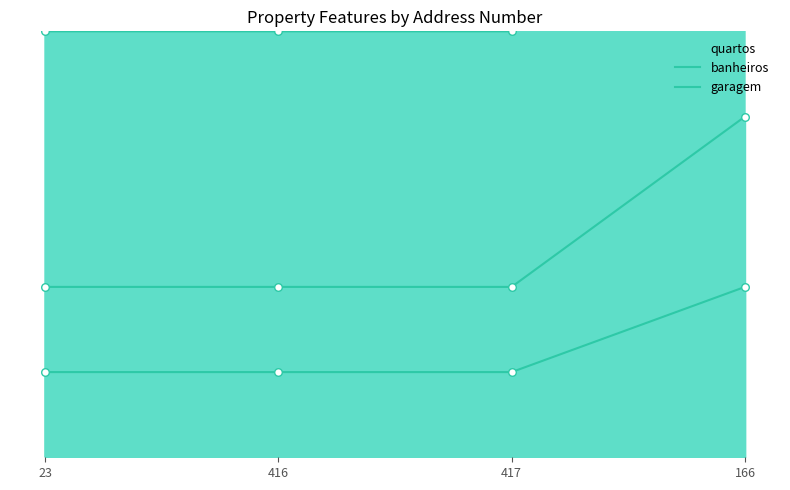

At which category is the sum across all series the highest?

166